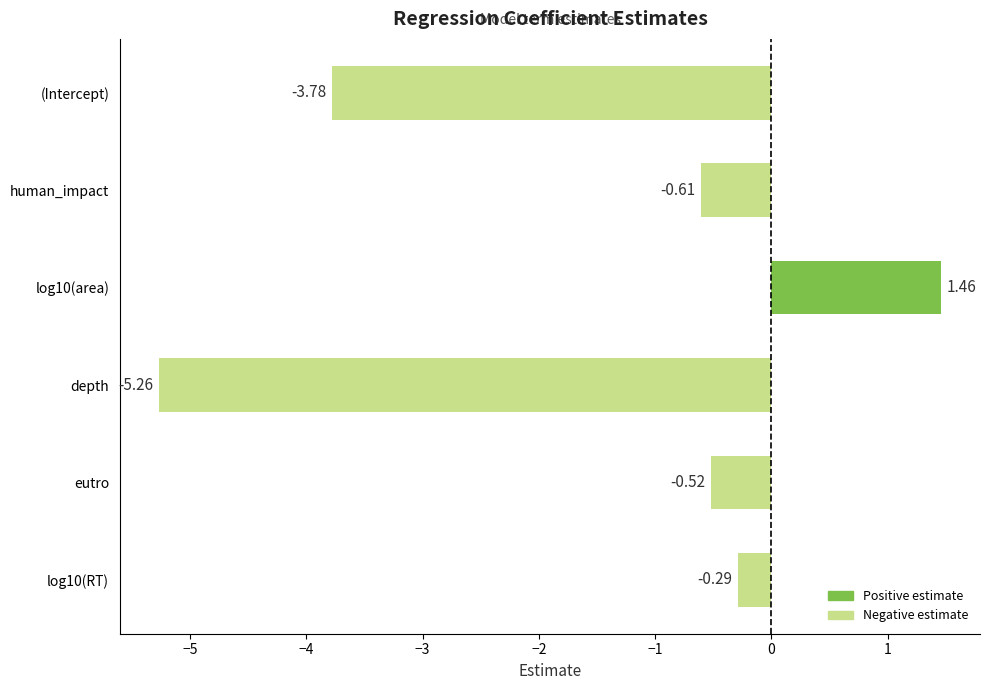

Where is the data nearest to the value -1?

human_impact